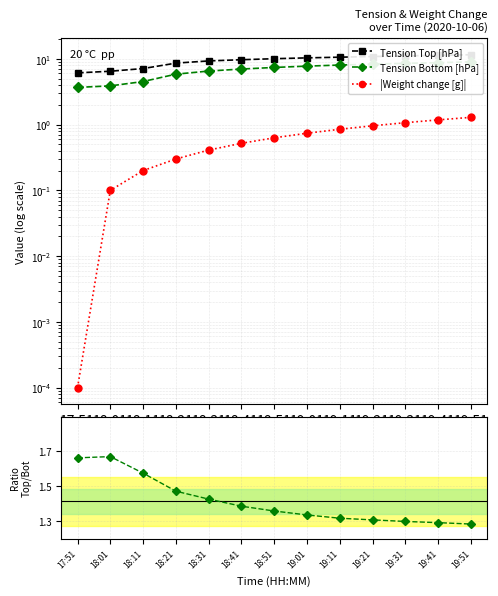

Rank the series by their maximum value, from lowest to highest.

|Weight change [g]|, Top / Bottom, Tension Bottom [hPa], Tension Top [hPa]